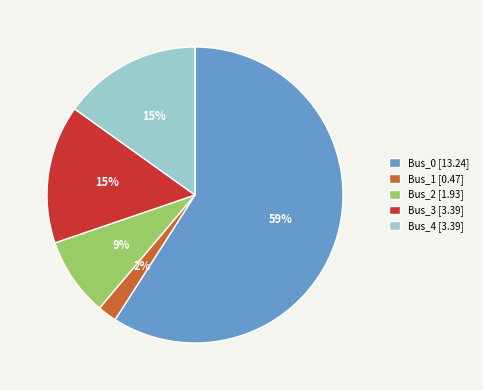

The Bus_2 slice represents 9% of the pie. True or false?

True